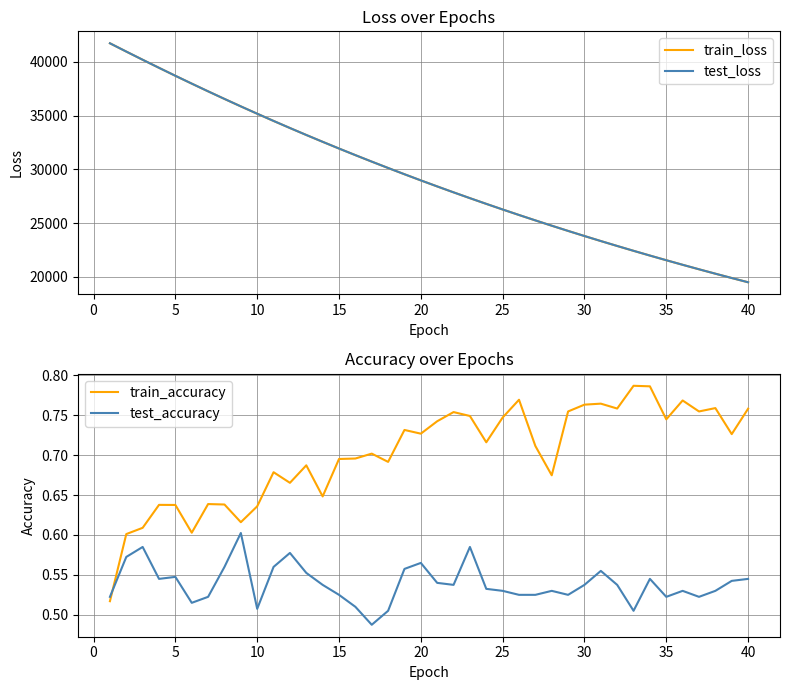

How many categories are shown in the chart?

40